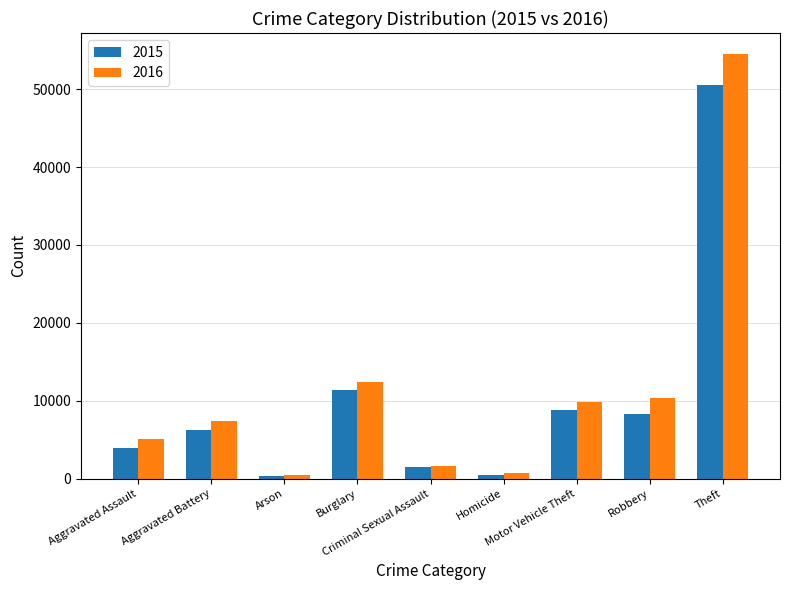

List the series in order of their peak value, highest first.

2016, 2015